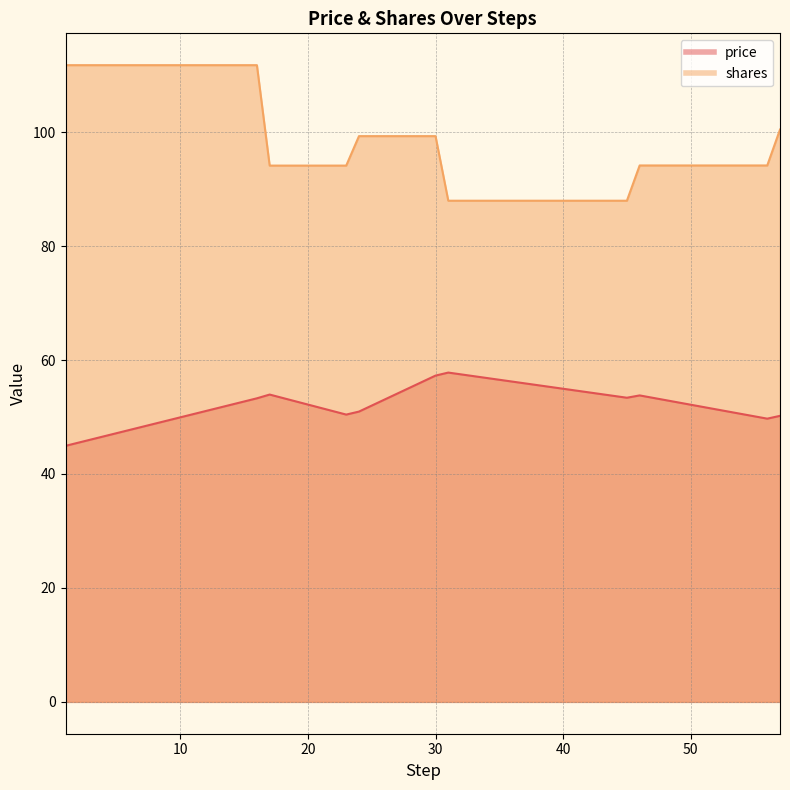

What is the difference between the price values at 16 and 17?

0.7